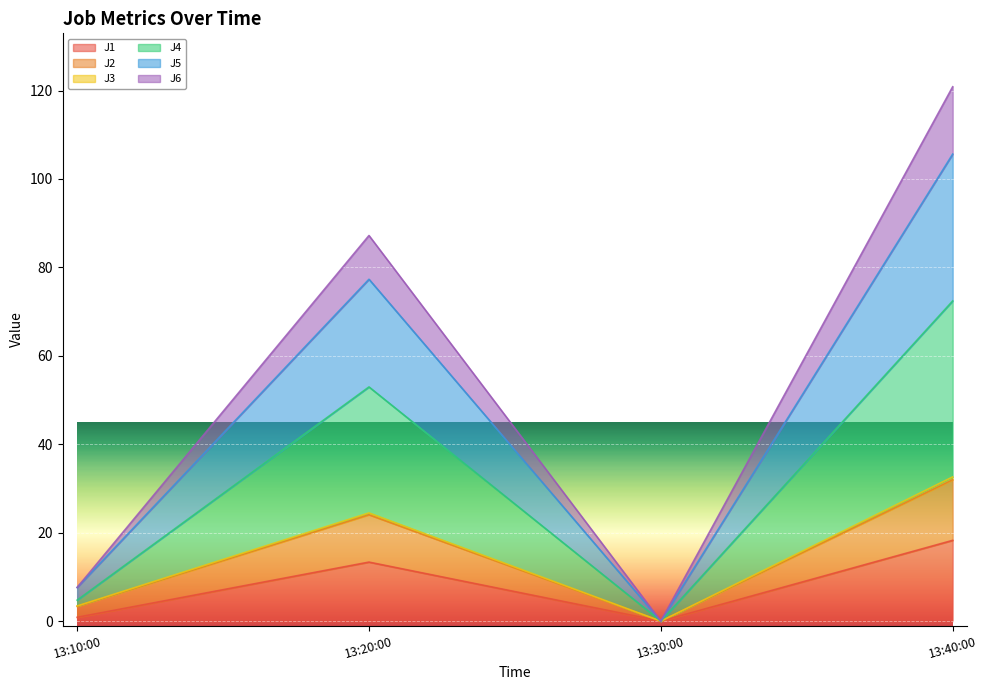

Is it true that J1 equals 4.5 at 13:20:00?

False